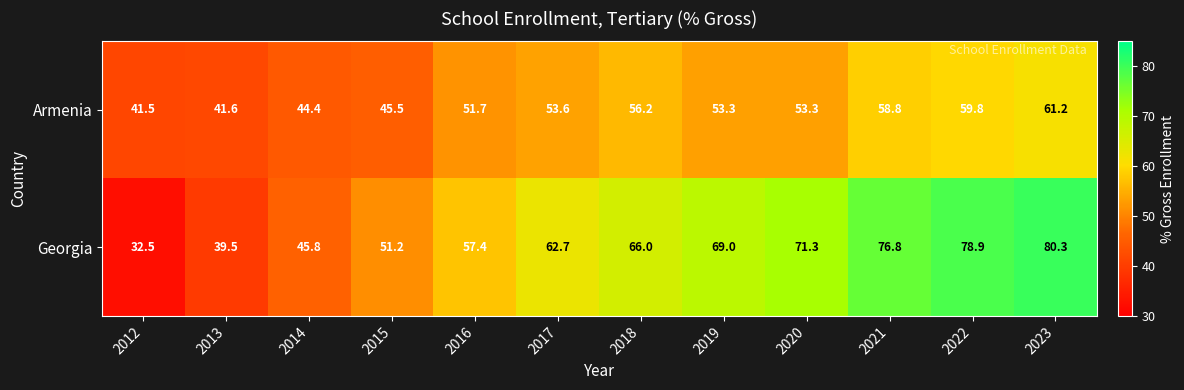

Reading left to right, extract all data points from this chart.

Armenia: 41.5	41.6	44.4	45.5	51.7	53.6	56.2	53.3	53.3	58.8	59.8	61.2
Georgia: 32.5	39.5	45.8	51.2	57.4	62.7	66.0	69.0	71.3	76.8	78.9	80.3